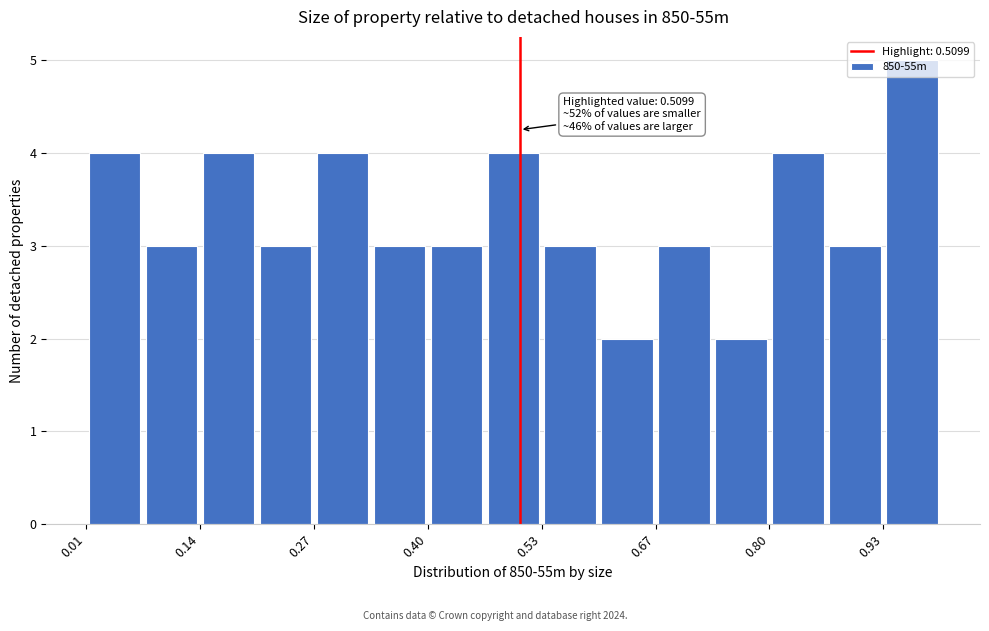

Read against the x-axis, roughly where is the centre of the tallest bar?

0.96